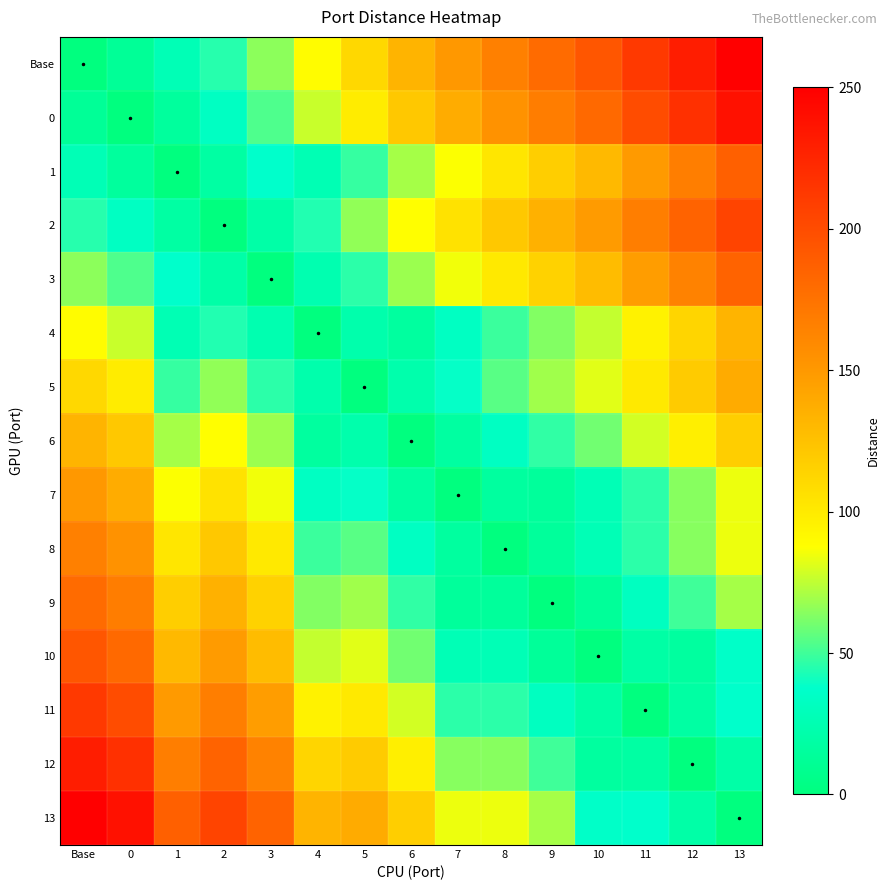

How many series are shown in this chart?

15